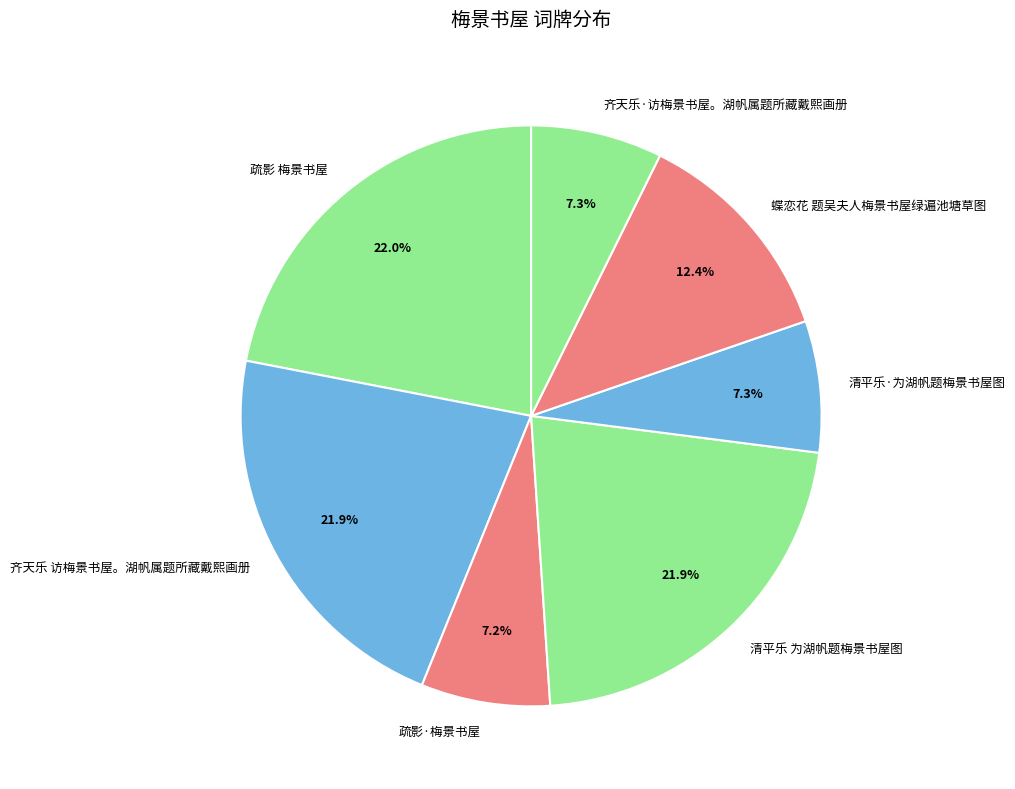

Combined, do 齐天乐 访梅景书屋。湖帆属题所藏戴熙画册 and 清平乐·为湖帆题梅景书屋图 account for over 50%?

No